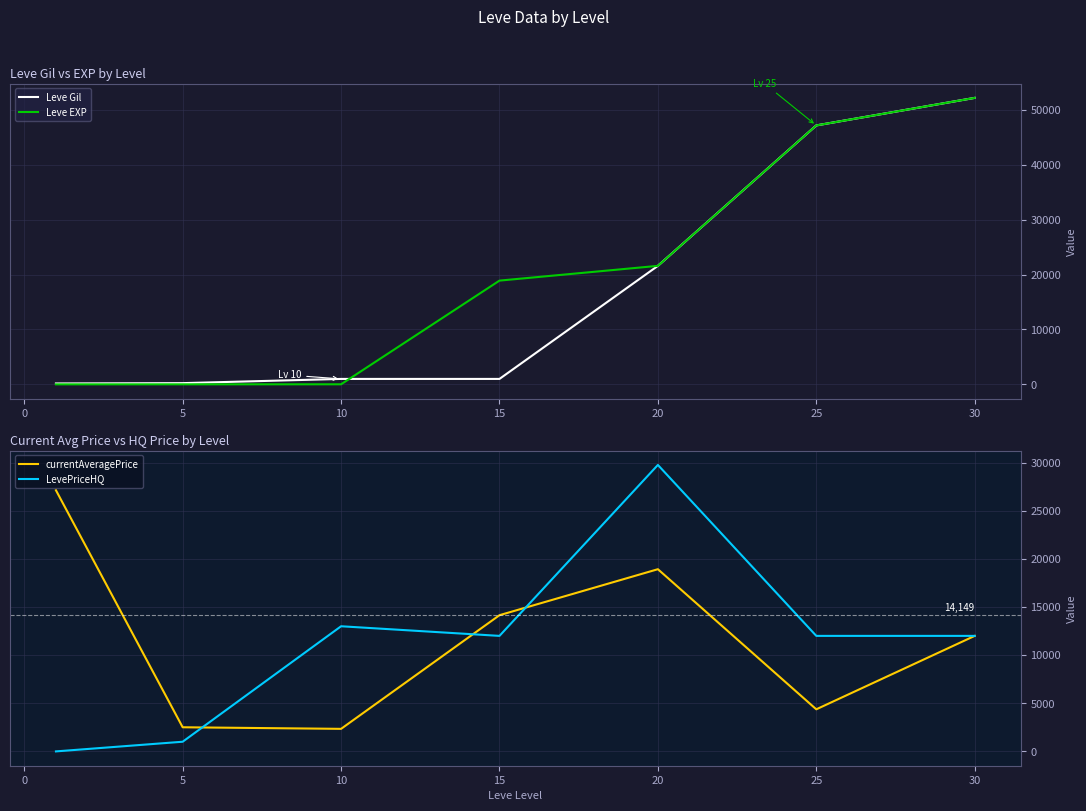

The value of Leve Gil at 30 is 52220. True or false?

True